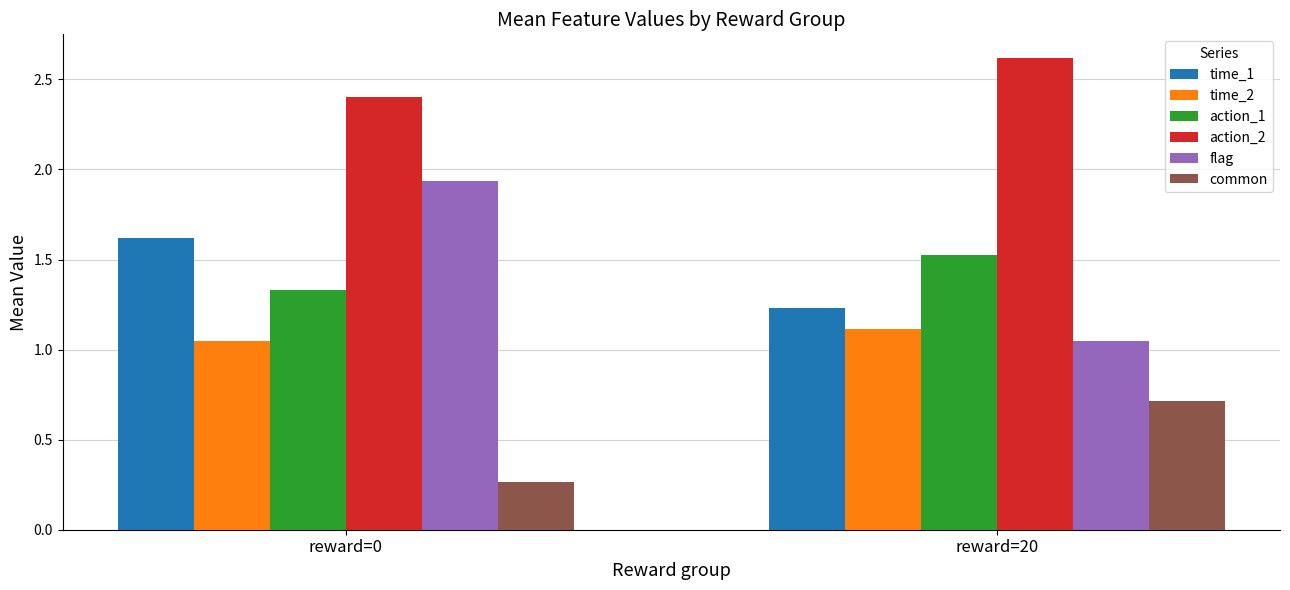

What is the total value across all series at reward=20?

8.3